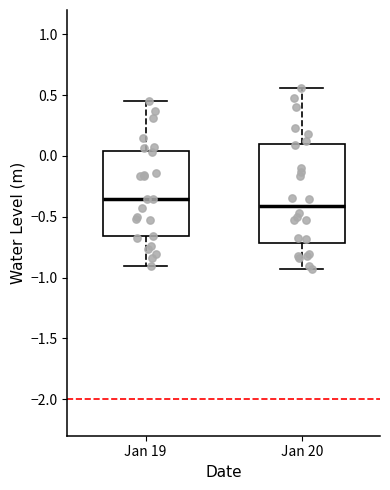

Which box's median line is the lowest?

Jan 20